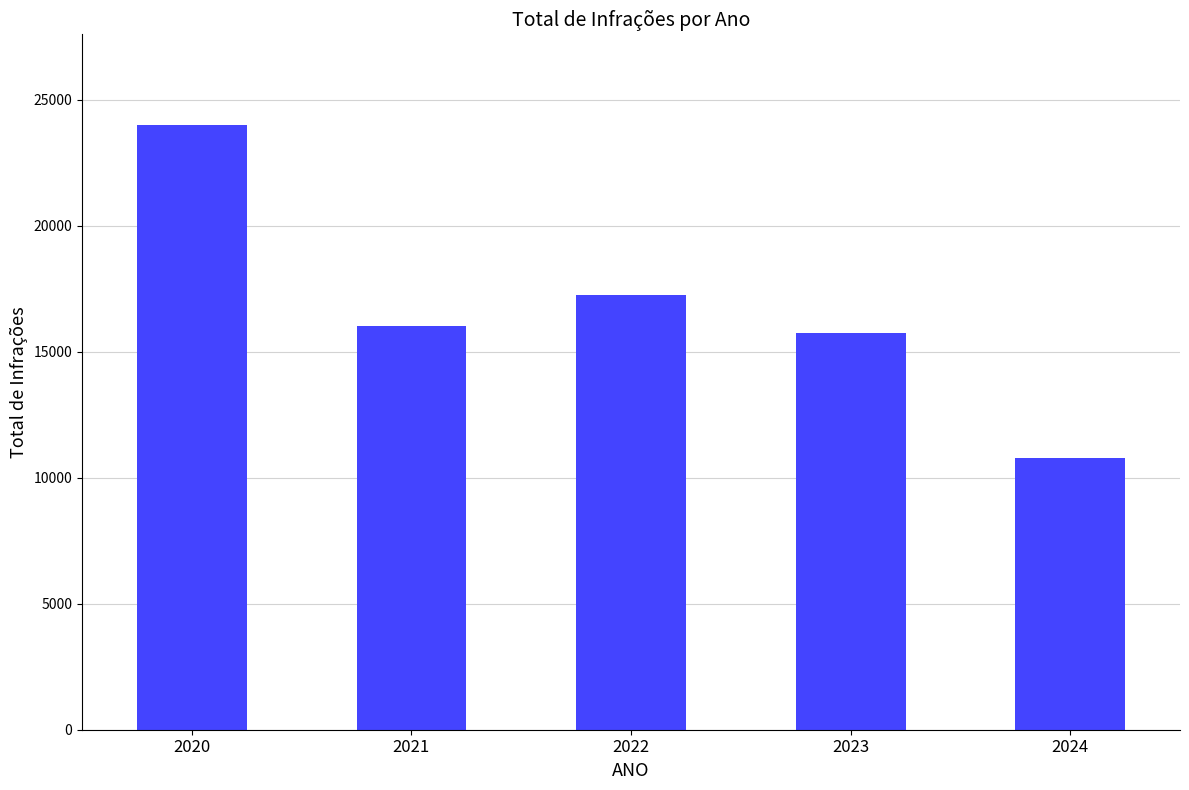

What is the average value?

16756